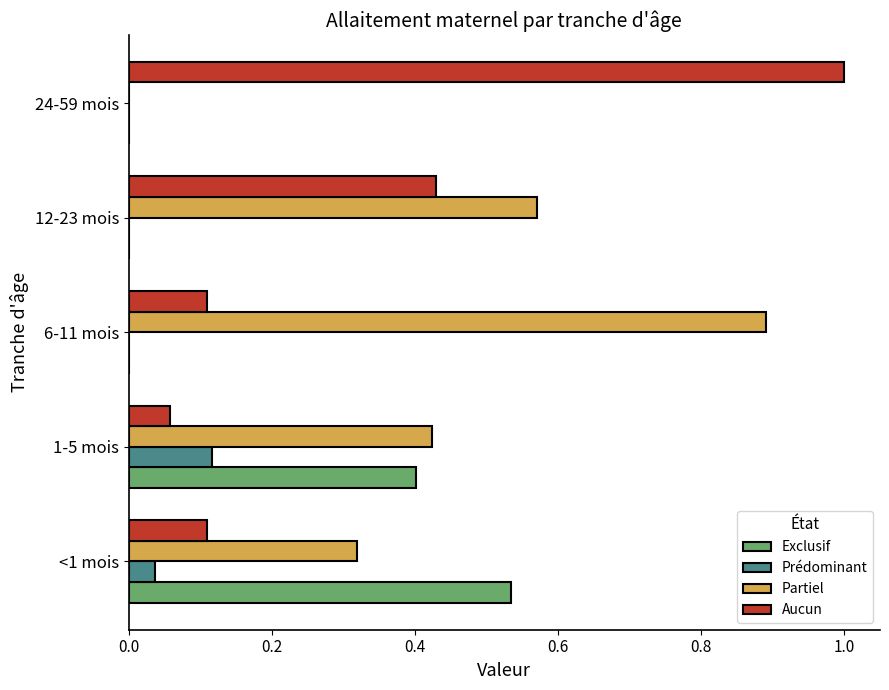

What is the highest value of the Partiel series?

0.9